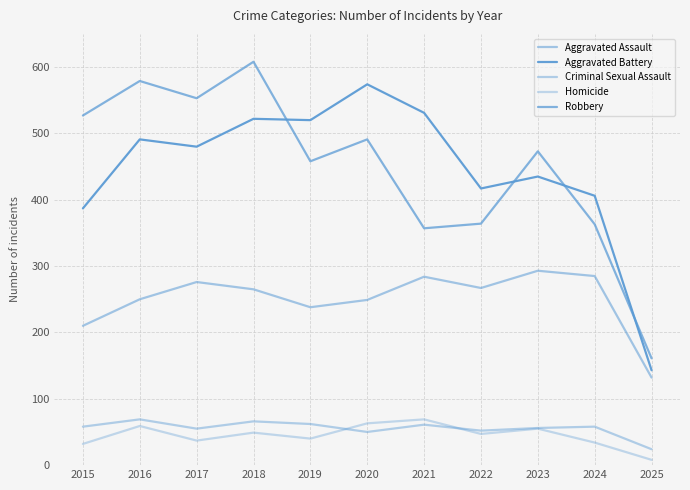

At which category does Aggravated Battery reach its first local peak?

2016